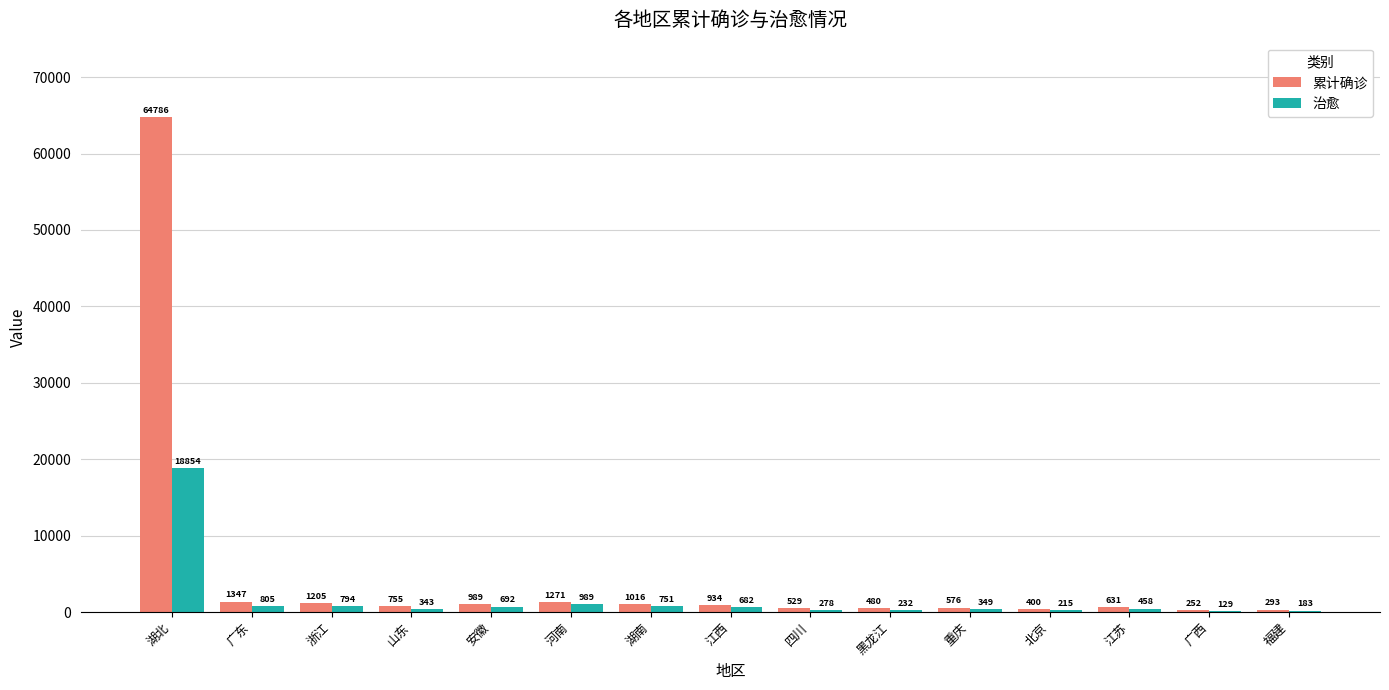

At which category is the sum across all series the highest?

湖北